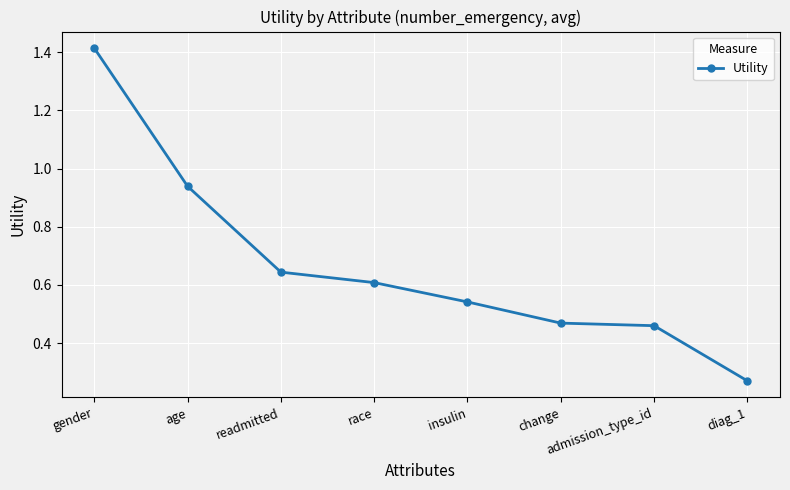

Which label corresponds to the largest value in the chart?

gender